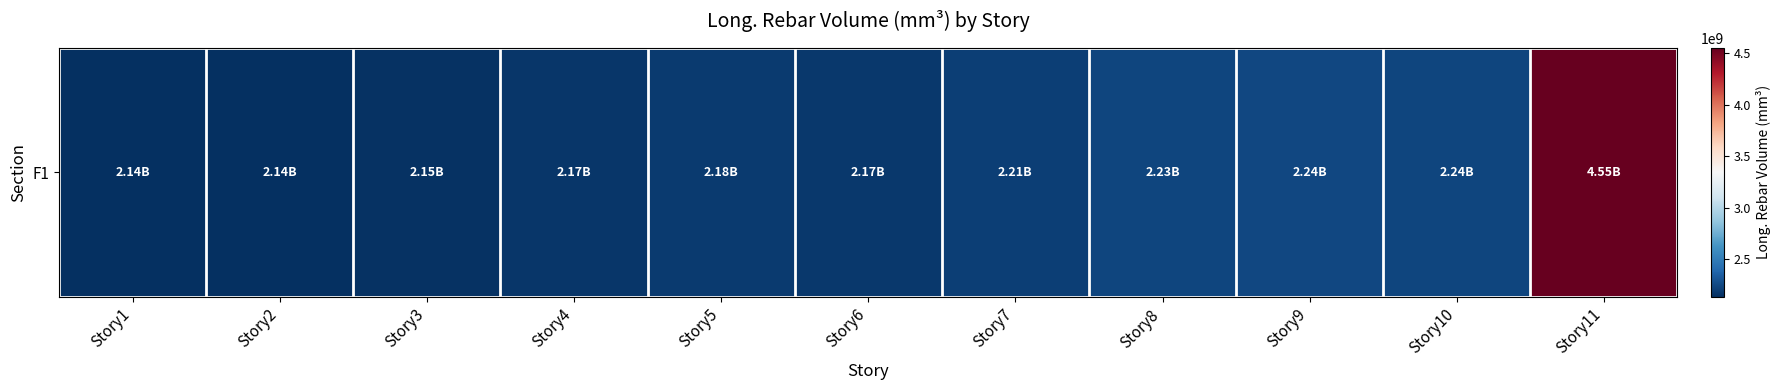

Where is the data nearest to the value 3342865071?

Story9